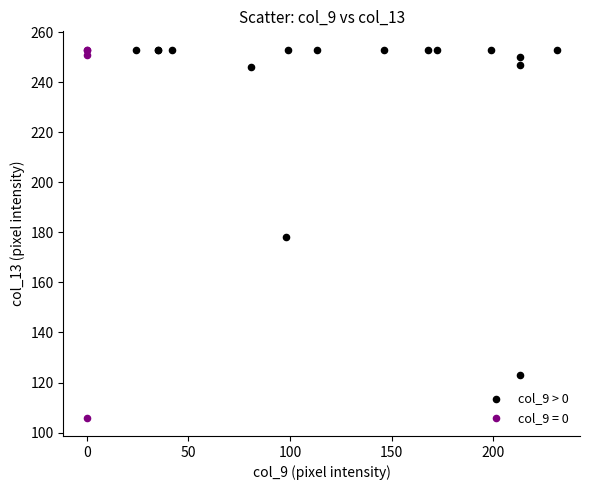

Which series has the largest Y range (max minus min)?

col_9 = 0